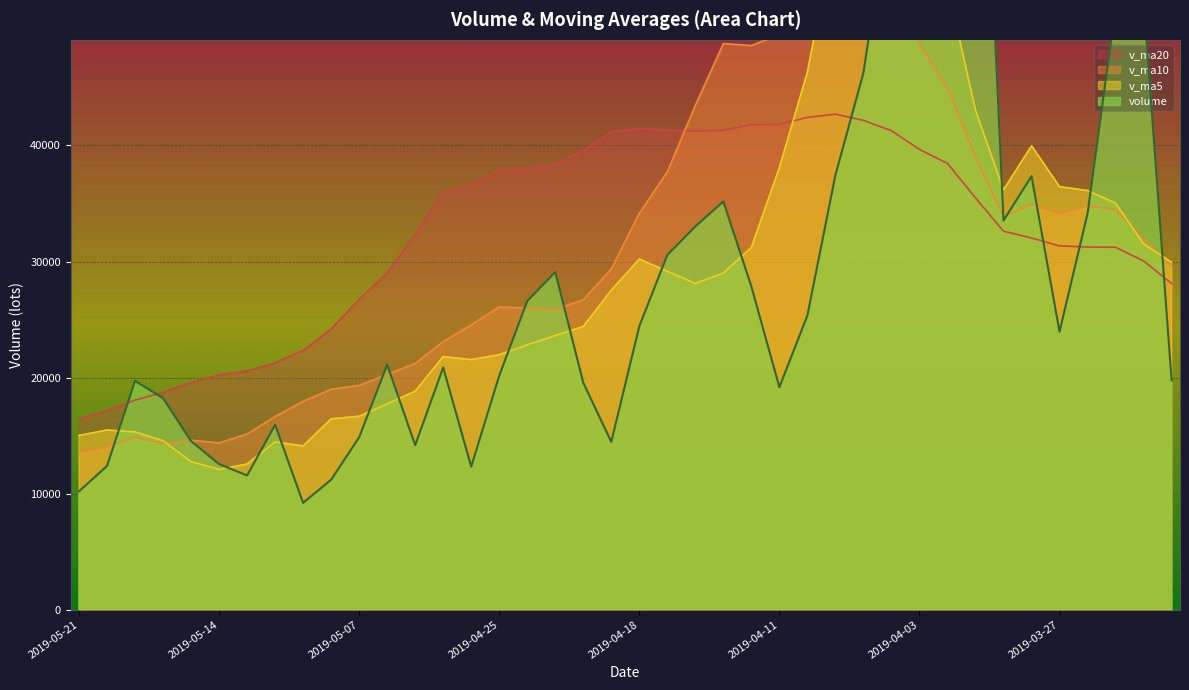

Where is the first local minimum for v_ma20?

2019-04-16